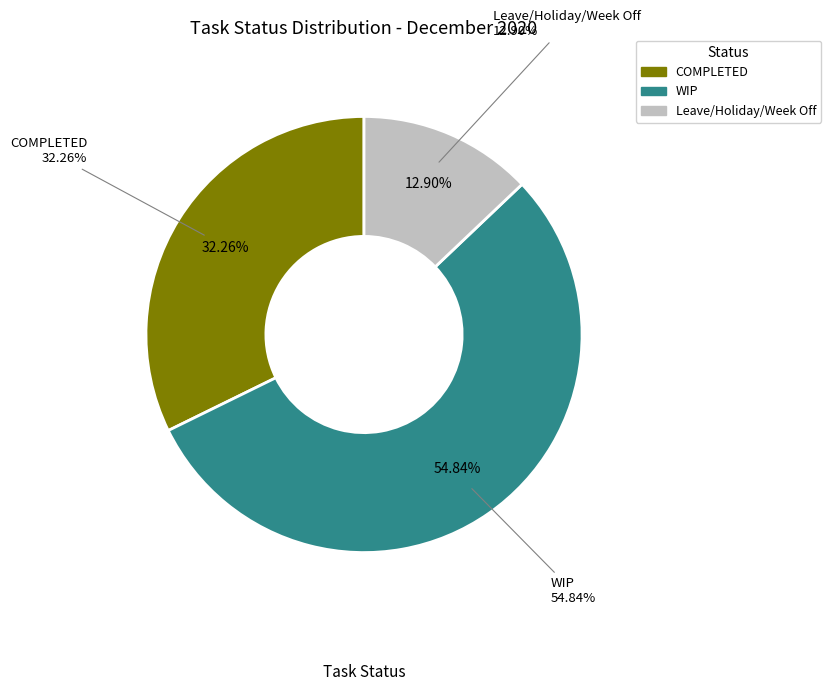

To the nearest percent, what percentage of the pie is Leave/Holiday/Week Off?

13%